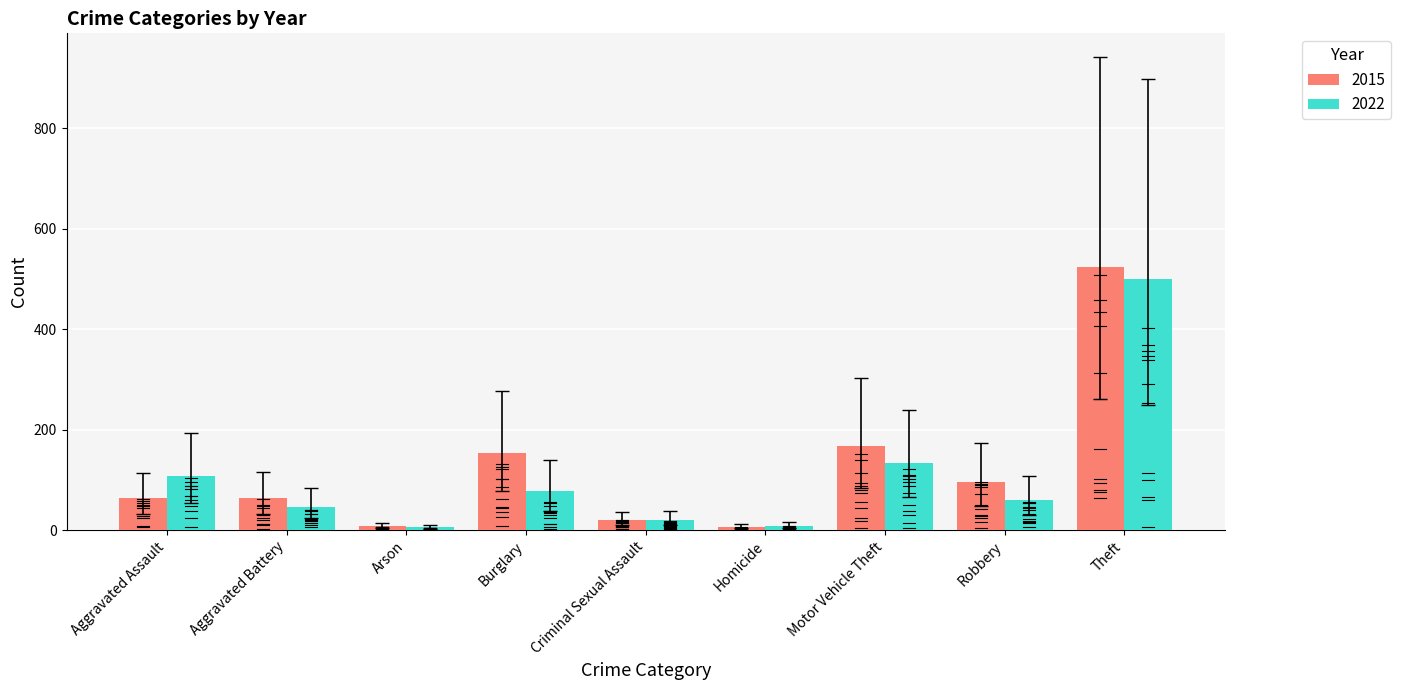

What is the spread (max minus min) of values at Criminal Sexual Assault?

1